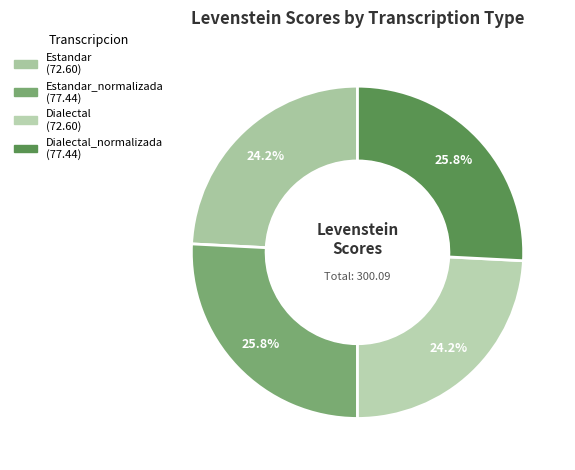

How many segments does this pie chart have?

4